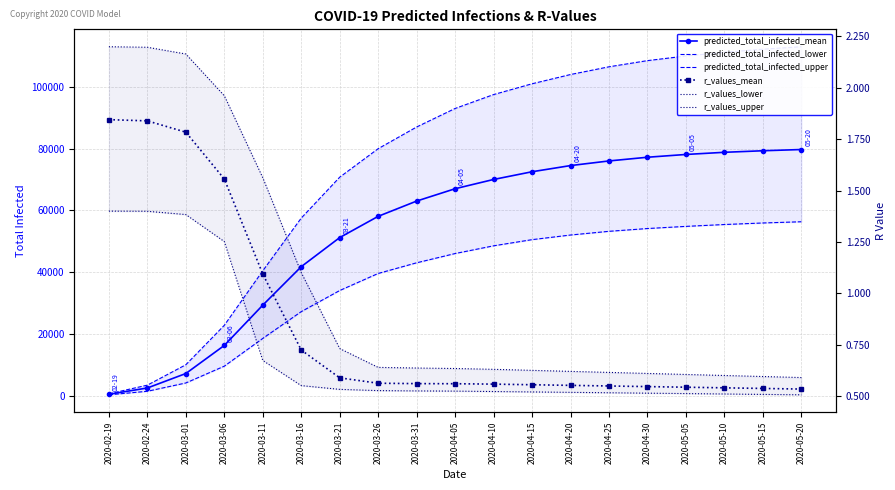

What position from the left is 2020-03-06?

4